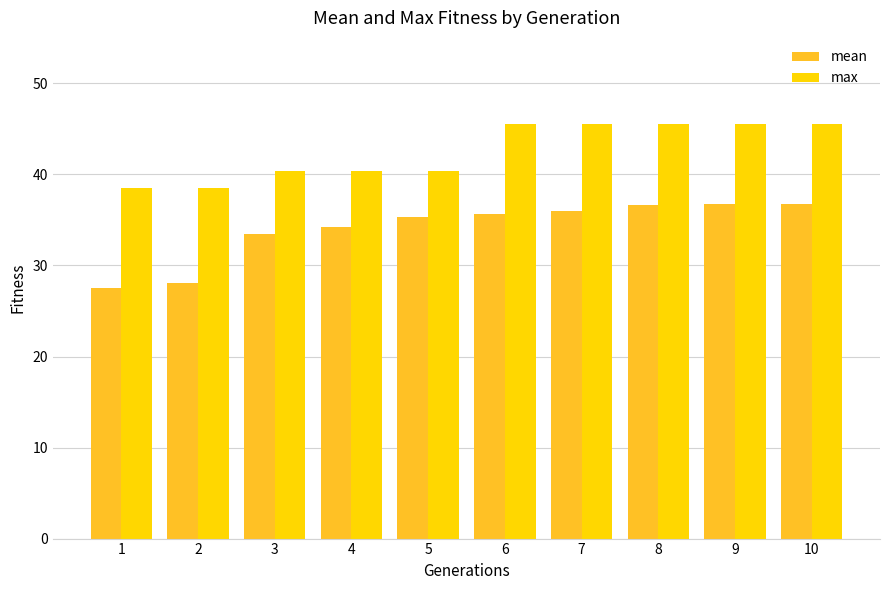

What is the value of the max bar at the 4th from the left?

40.4